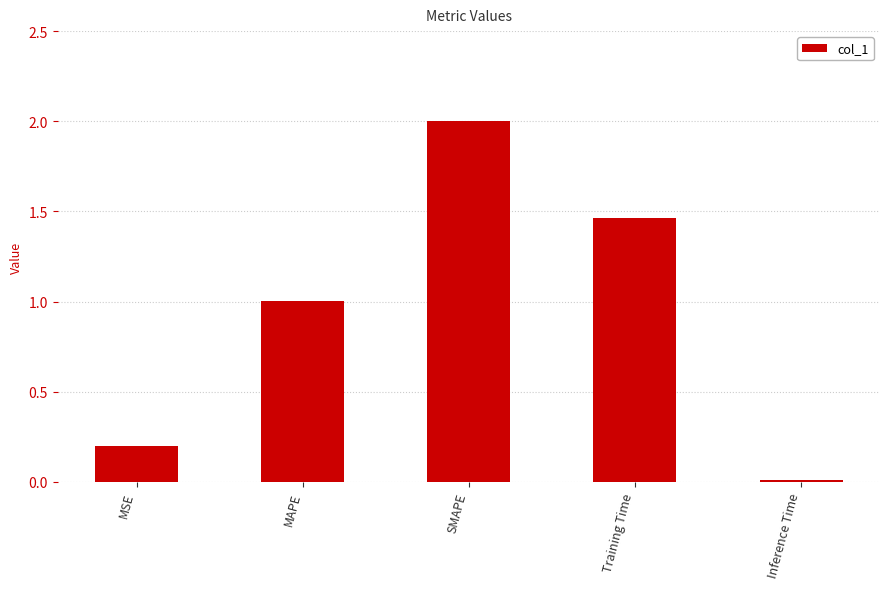

Are the bars horizontal?

No